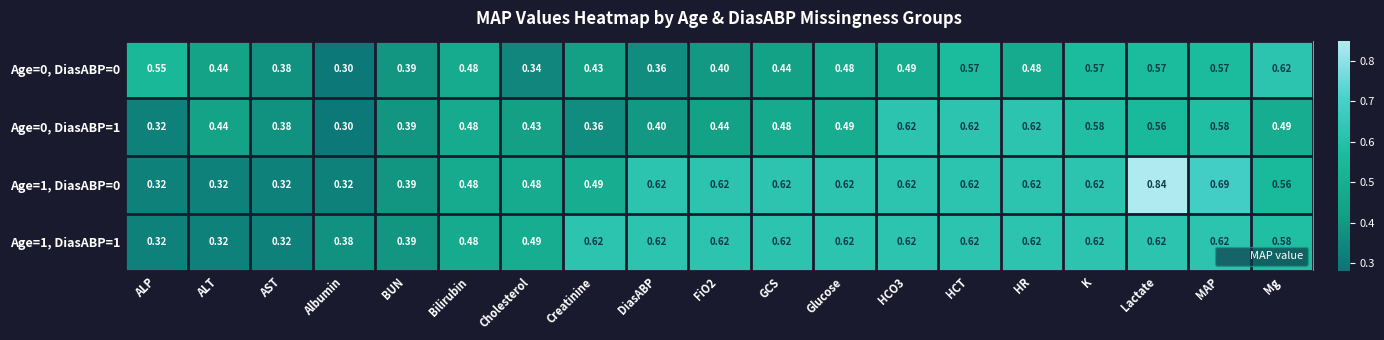

At which category is the sum across all series the highest?

Lactate